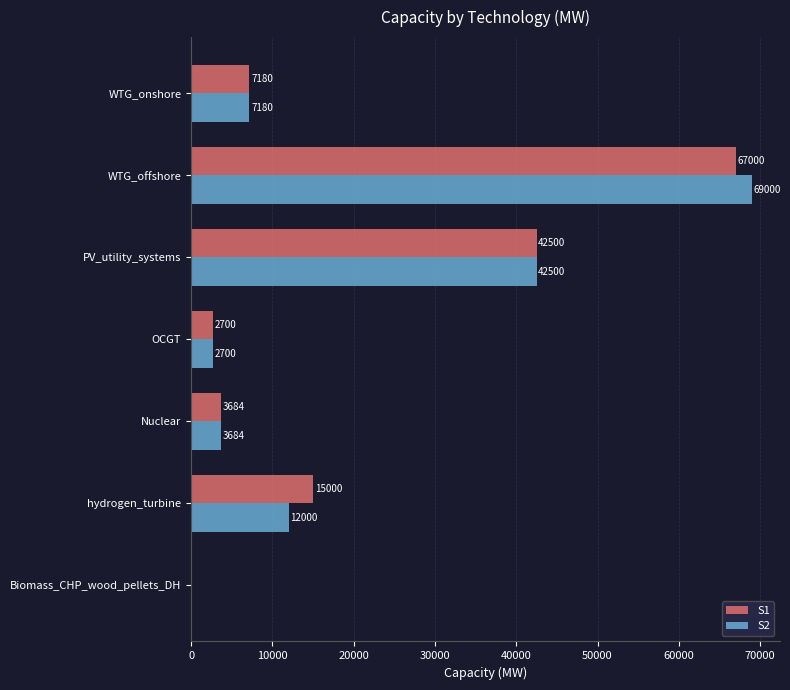

Count the number of categories in the chart.

7